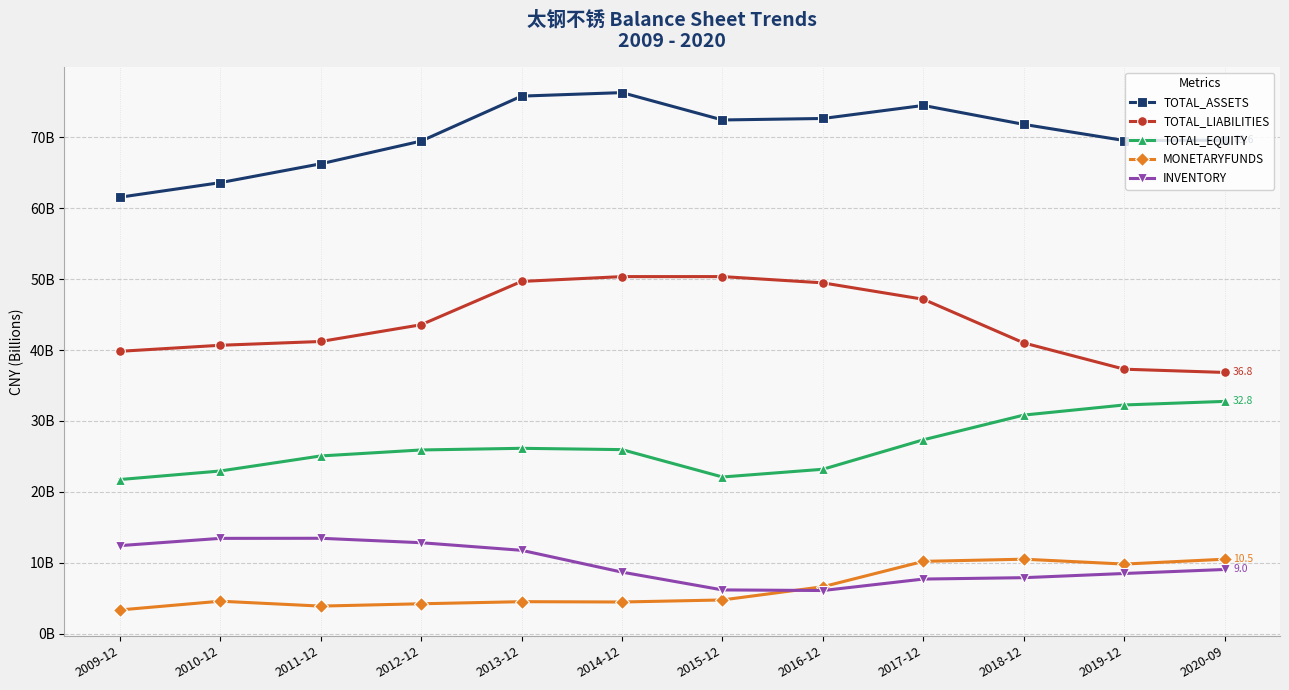

What is the difference between the second highest and second lowest values in the TOTAL_ASSETS series?

12.2